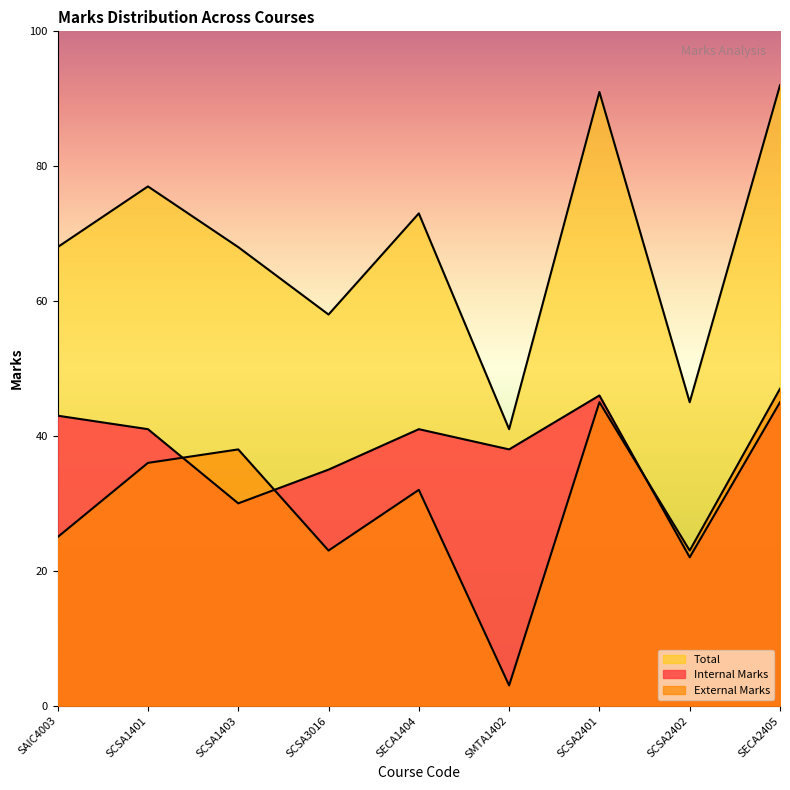

Is the value of Internal Marks at SAIC4003 greater than the value of External Marks at SCSA1401?

Yes